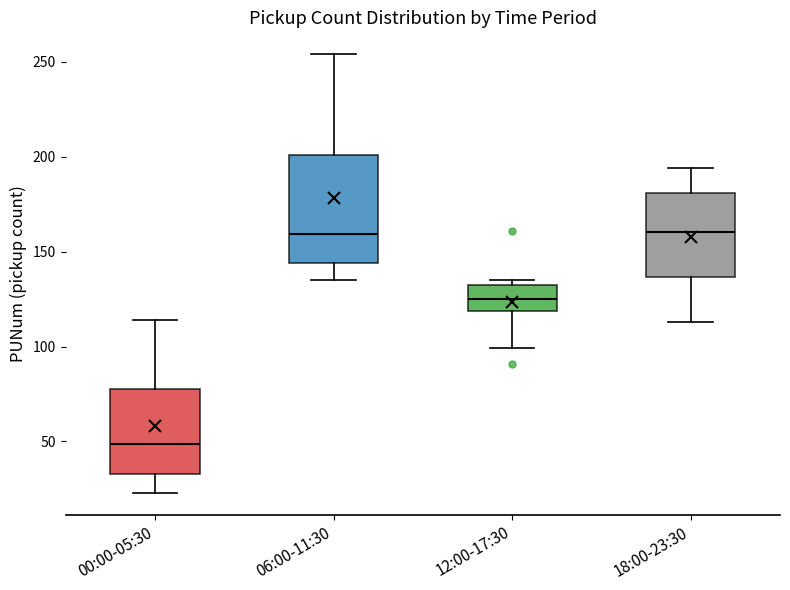

Reading left to right, read every box against the y-axis: the position of its median line, the range the box covers, and the ends of its whiskers. The values are not printed on the chart, so give them approximately, as read against the axis.

00:00-05:30: median 50, box 35 to 80, whiskers 25 to 115
06:00-11:30: median 160, box 145 to 200, whiskers 135 to 255
12:00-17:30: median 125, box 120 to 135, whiskers 100 to 135 (just above the box's upper edge)
18:00-23:30: median 160, box 135 to 180, whiskers 115 to 195